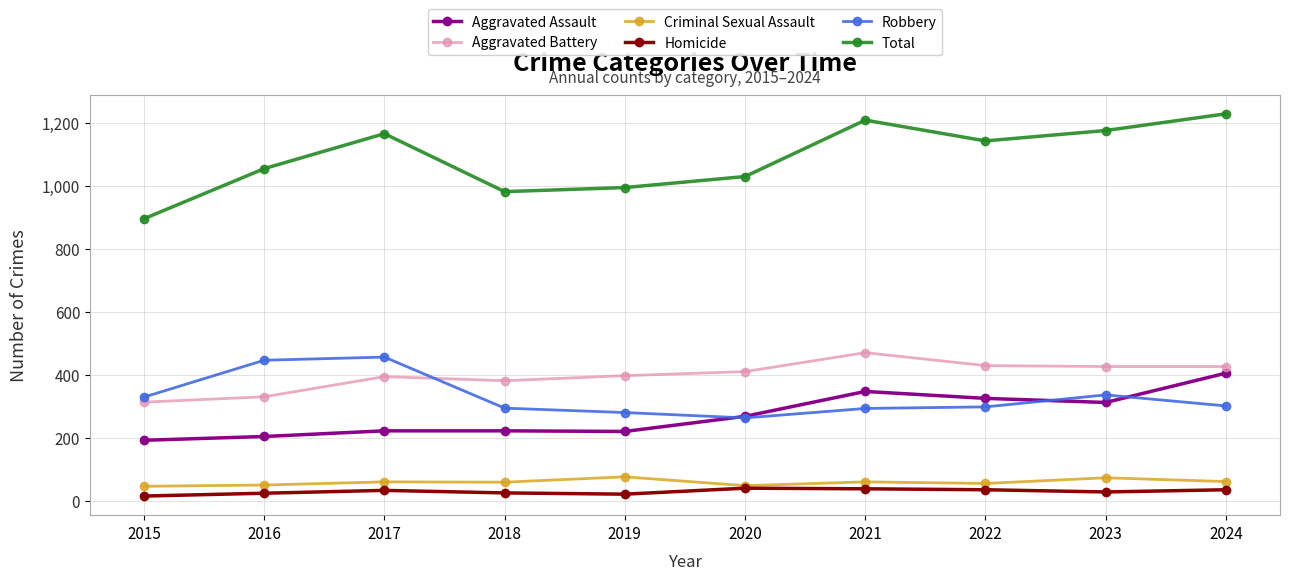

True or false: Robbery has more than 0 points higher than both neighbors.

True